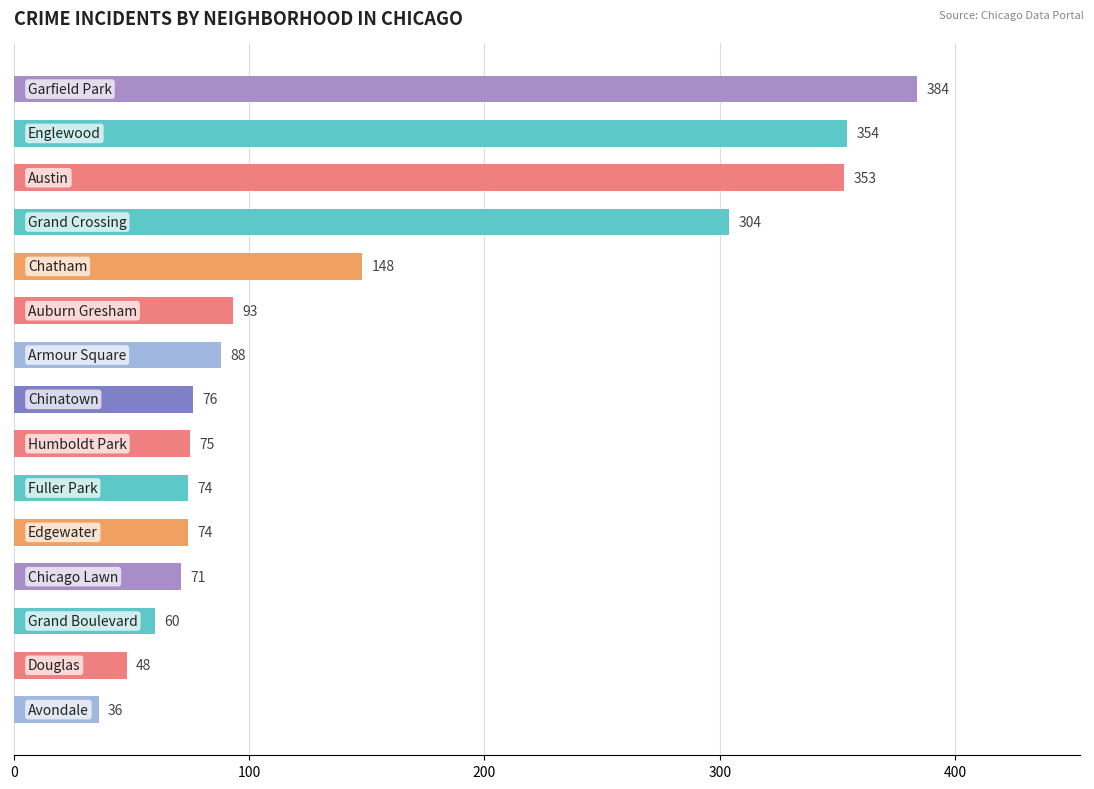

What is the sum of all values?

2238